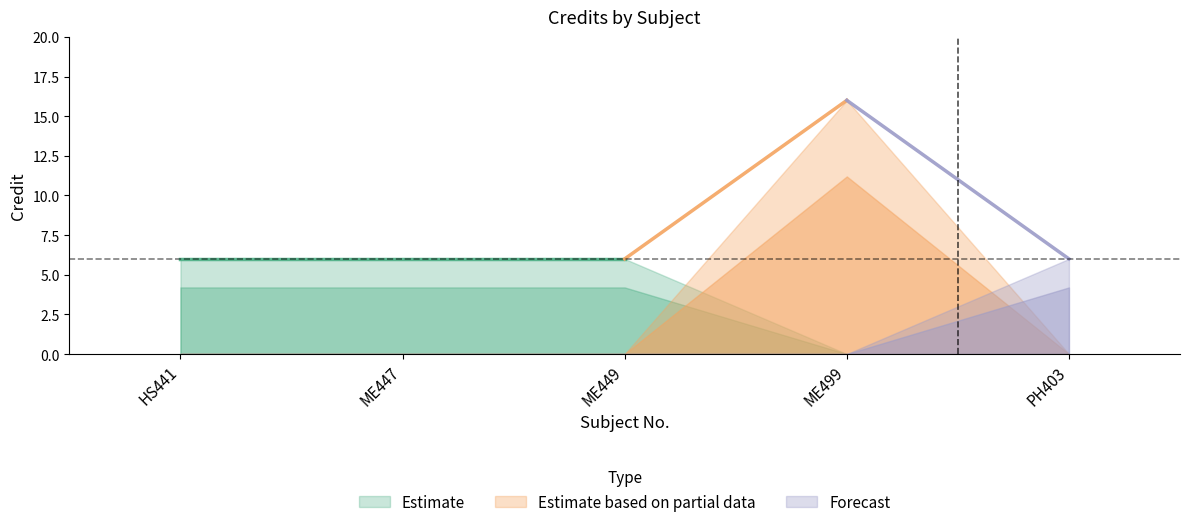

Which label corresponds to the smallest value in the chart?

HS441